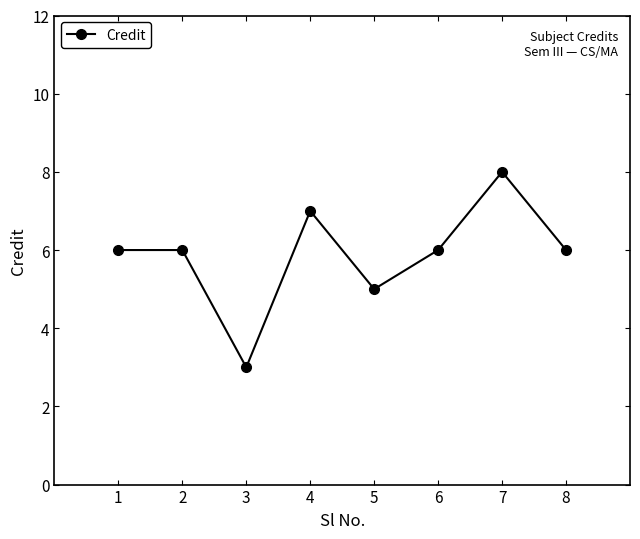

Which label corresponds to the largest value in the chart?

7